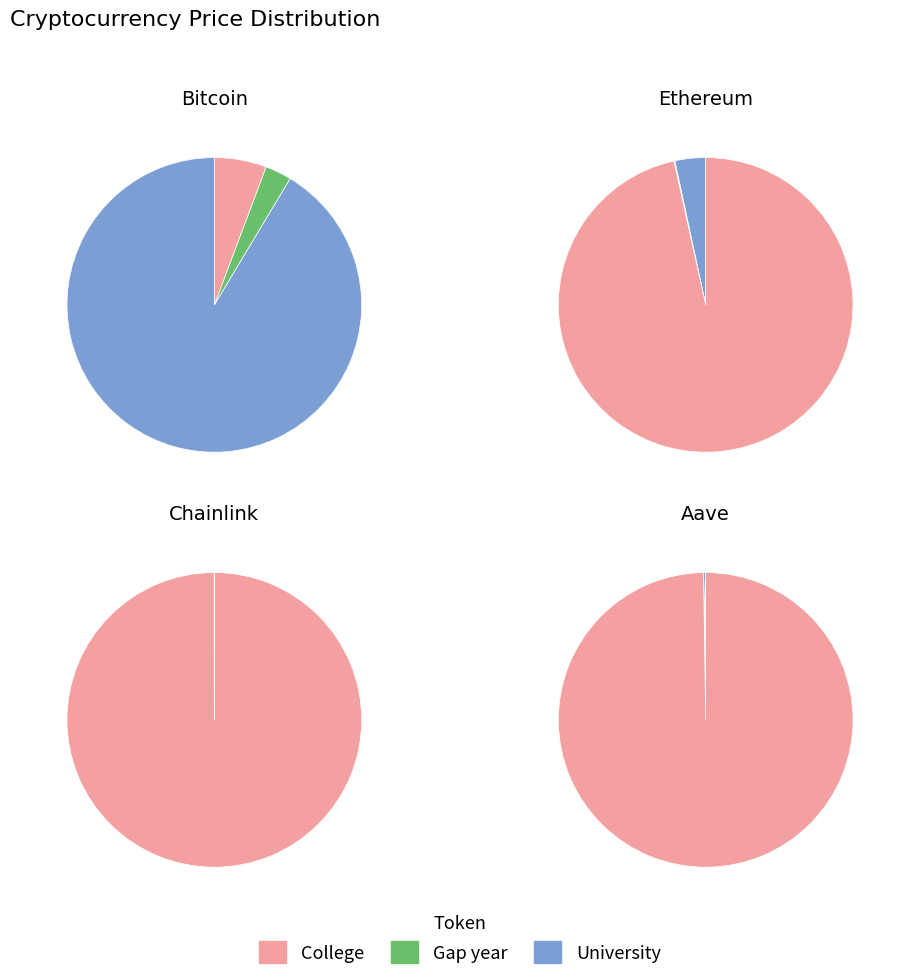

Do Aave and Ethereum together represent more than half of the pie?

No